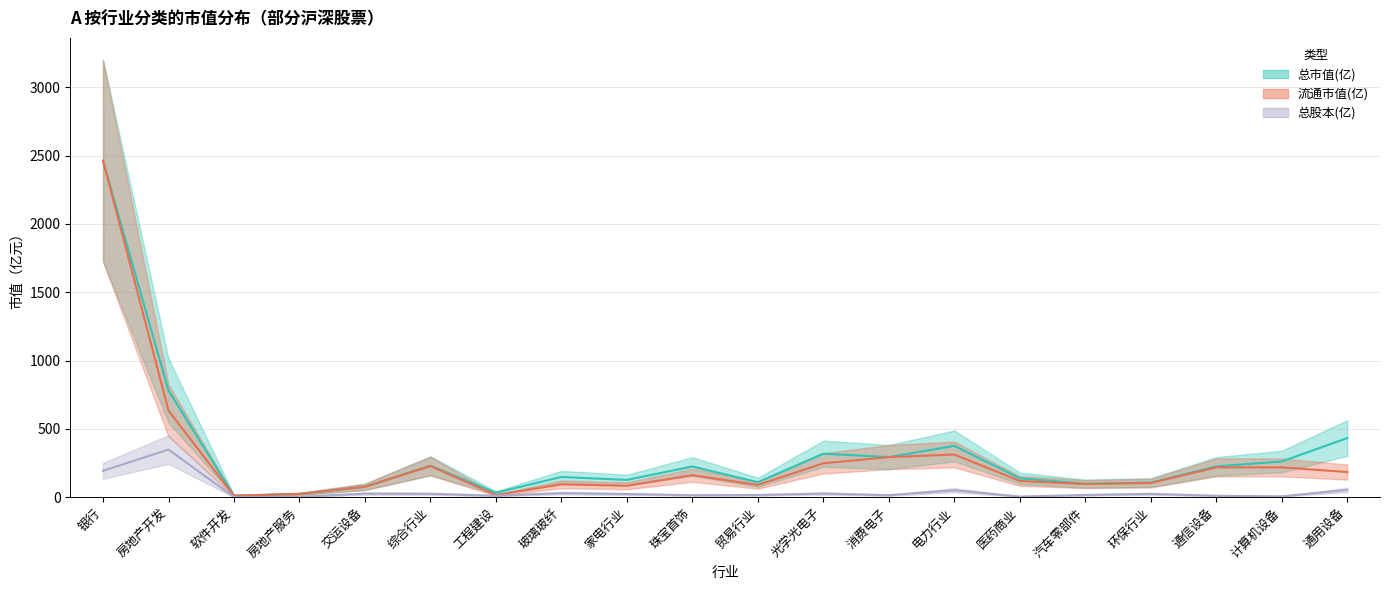

What is the sum of the 流通市值(亿) values at 汽车零部件 and 银行?

2559.6